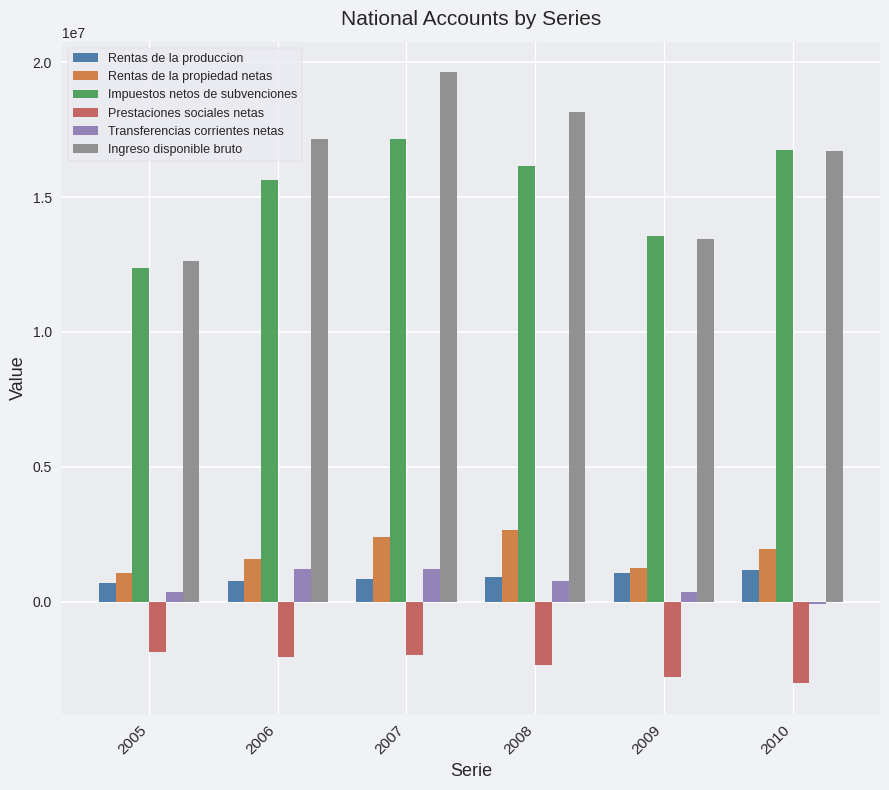

Are the bars horizontal?

No